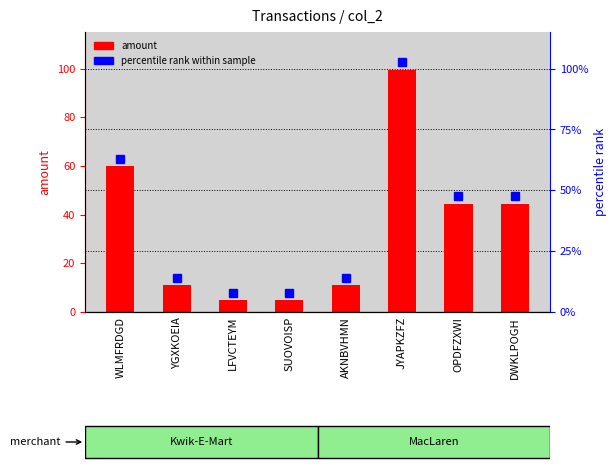

Are the bars grouped side by side (vs. stacked)?

No